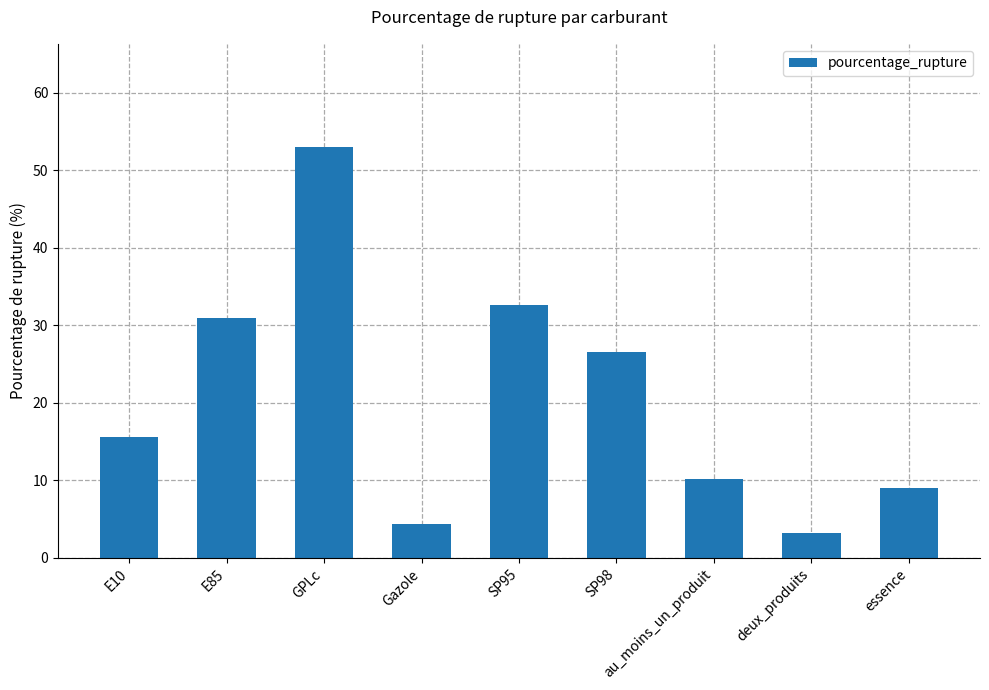

Between SP95 and au_moins_un_produit, which is larger?

SP95